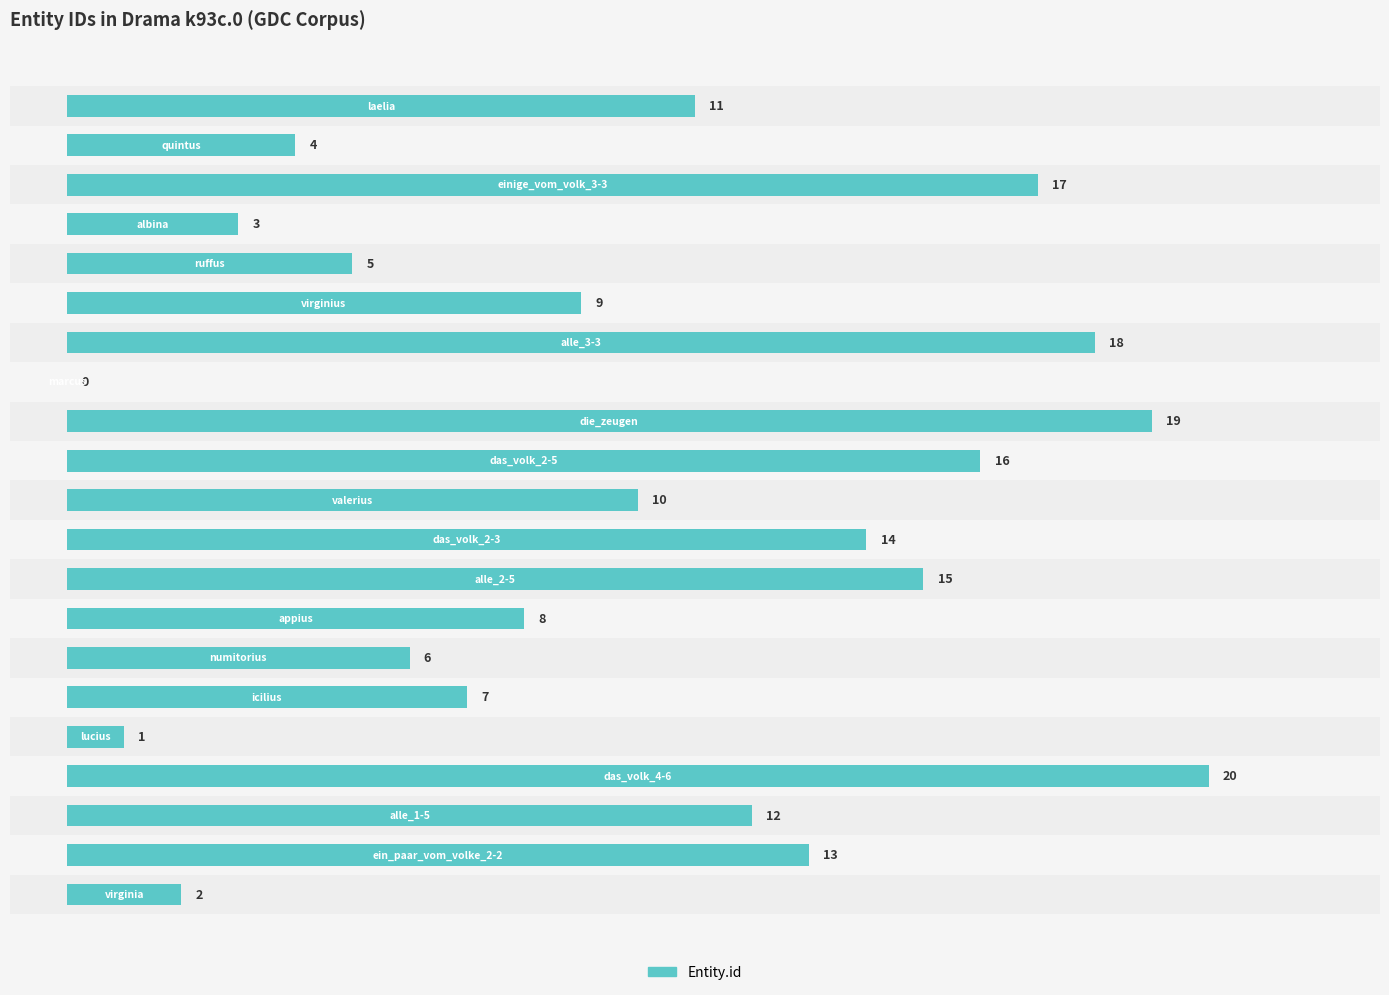

What is the greatest value displayed?

20